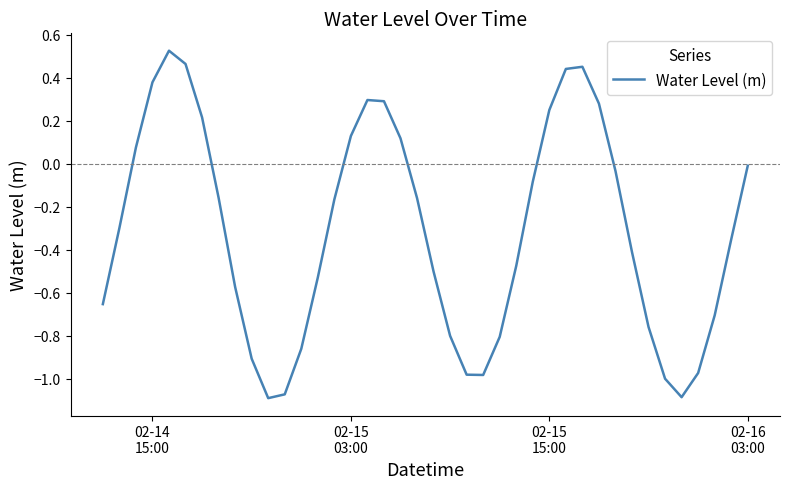

What is the difference between the maximum and minimum values?

1.6